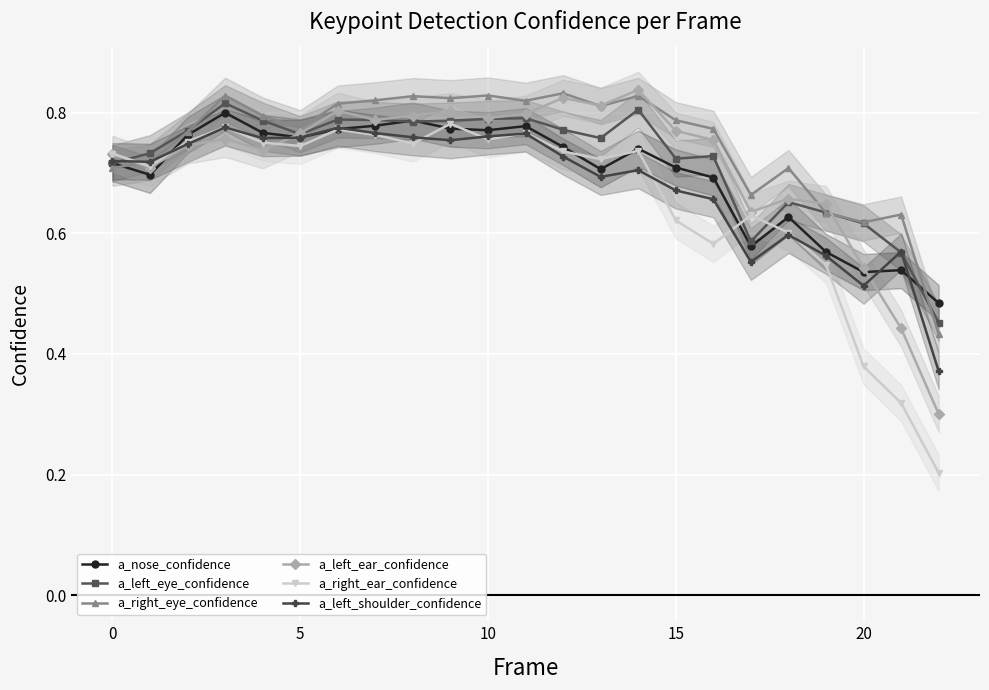

True or false: a_right_eye_confidence and a_nose_confidence cross at least once.

True